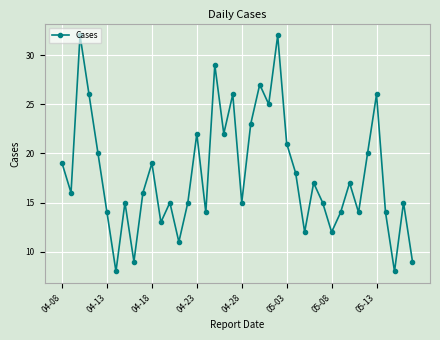

What is the value of the 34th point from the left?

14